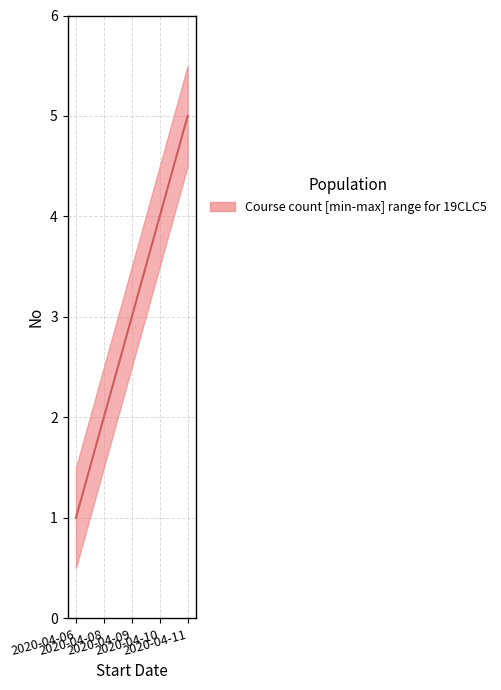

True or false: upper and median intersect in this chart.

False